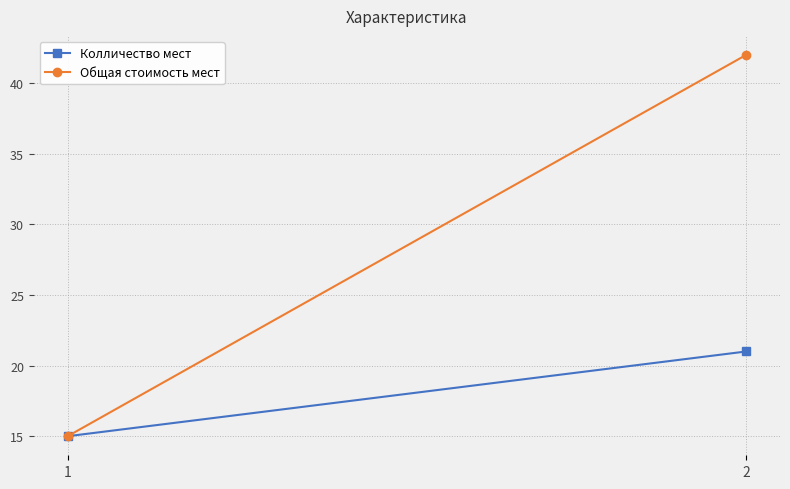

What is the difference between the highest and lowest values at 2?

21